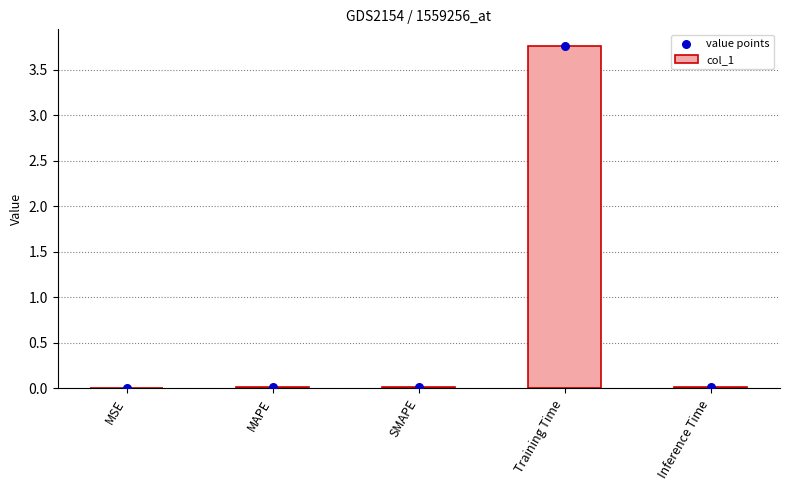

Which series contains the lowest Y value?

col_1